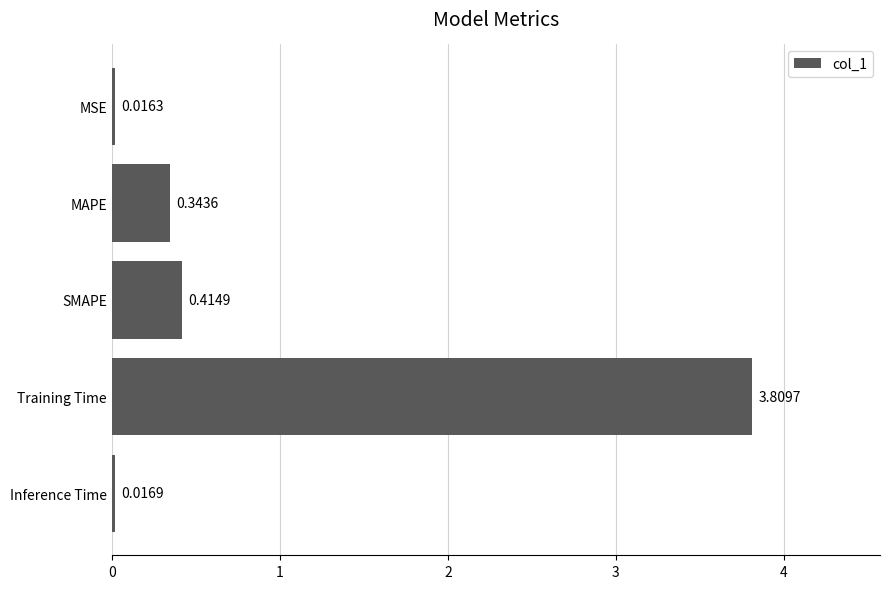

Does the chart contain any negative values?

No